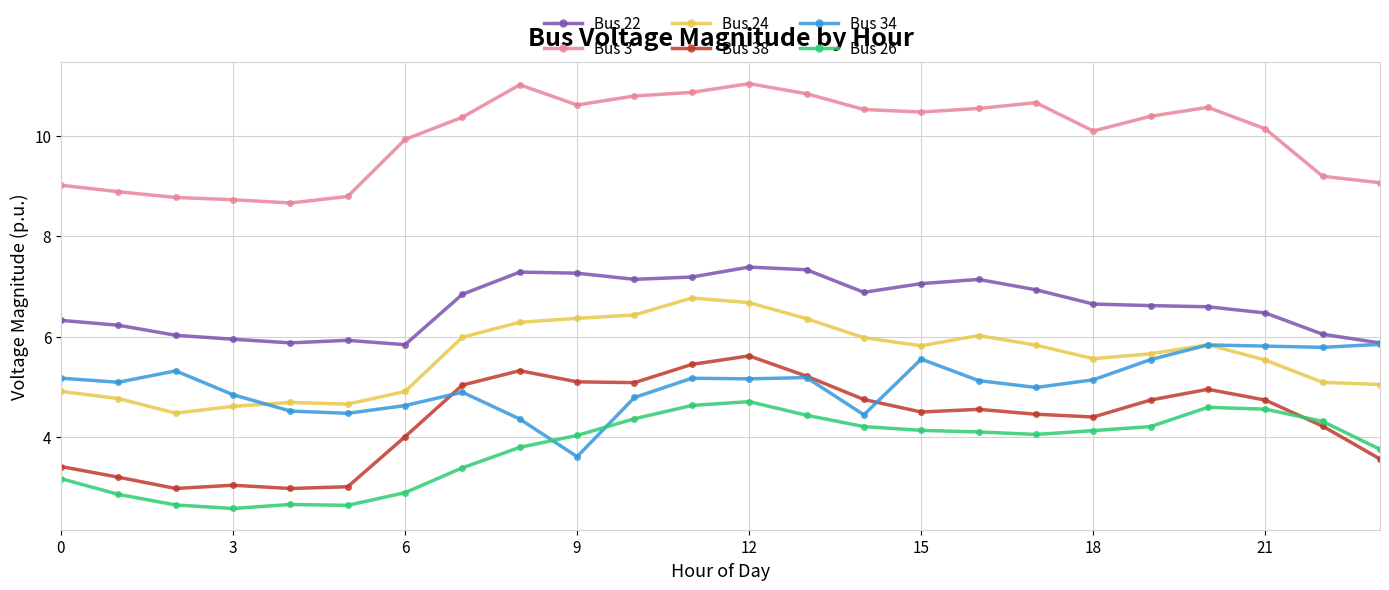

True or false: Bus 24 and Bus 22 cross at least once.

False